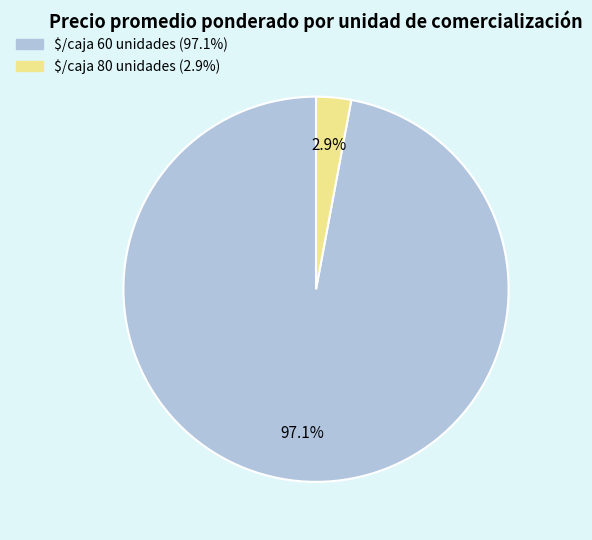

Is there a majority slice in this chart?

Yes